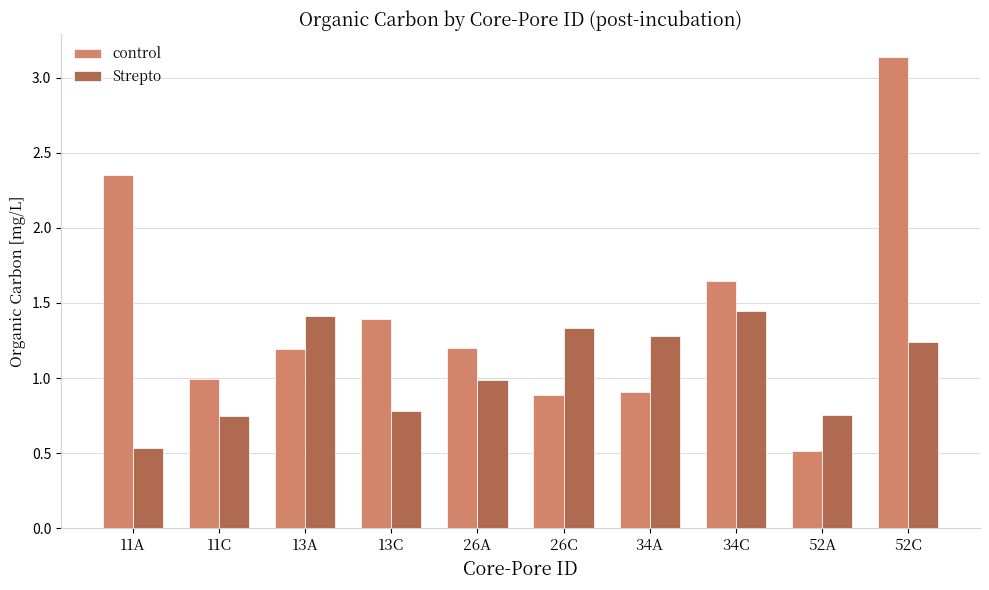

Which series has the largest range (max minus min)?

control